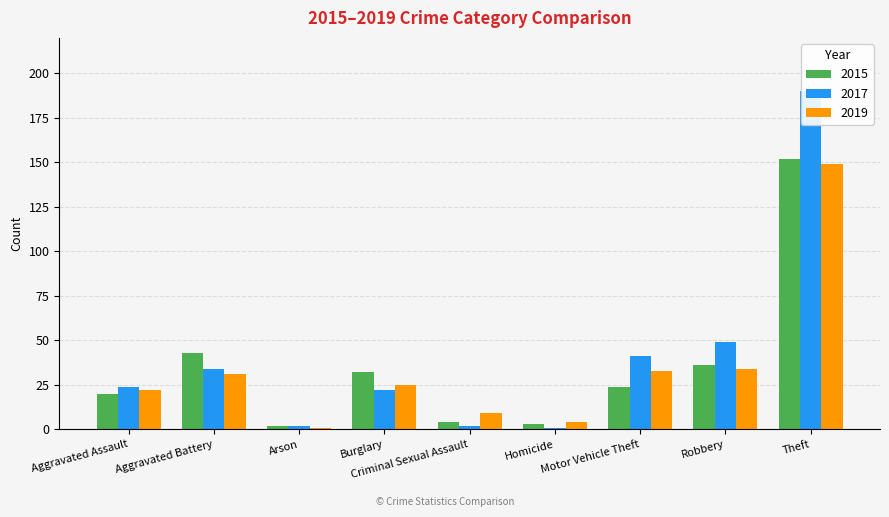

Where does the 2019 series first go above 25?

Aggravated Battery